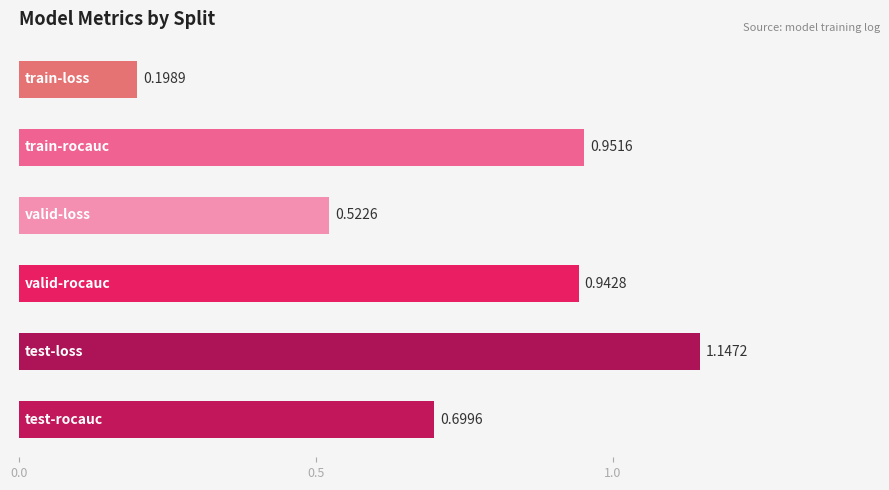

What is the sum of all values?

4.5